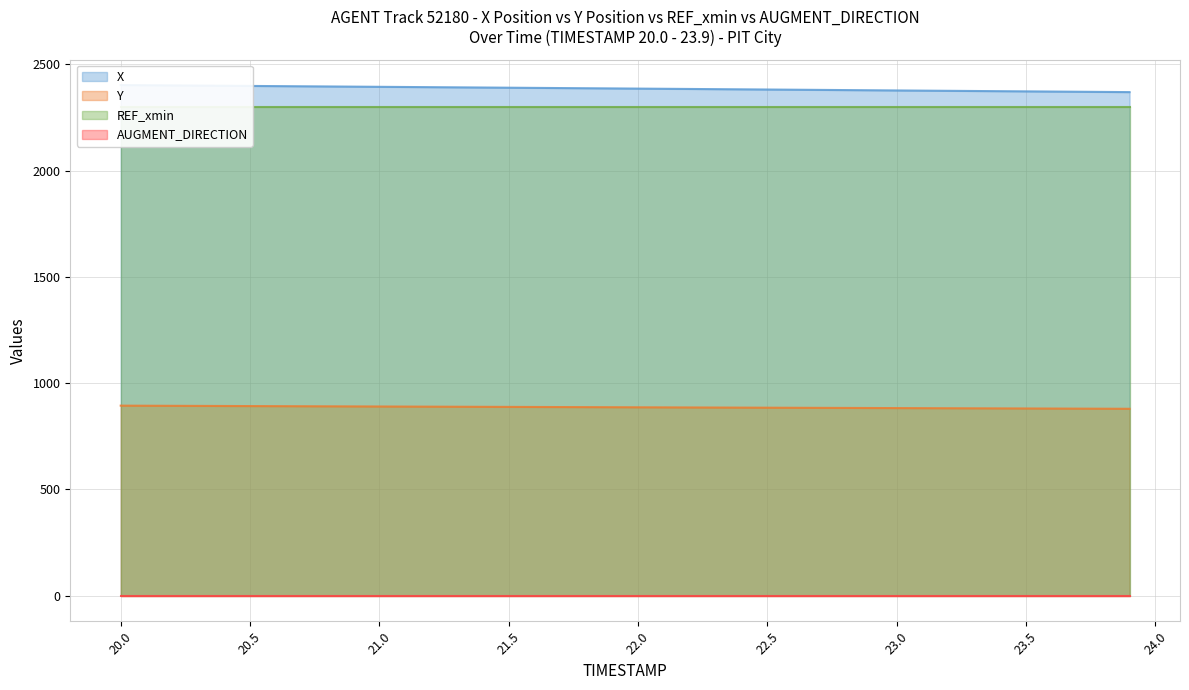

Is the value of Y at 20 greater than the value of X at 33?

No